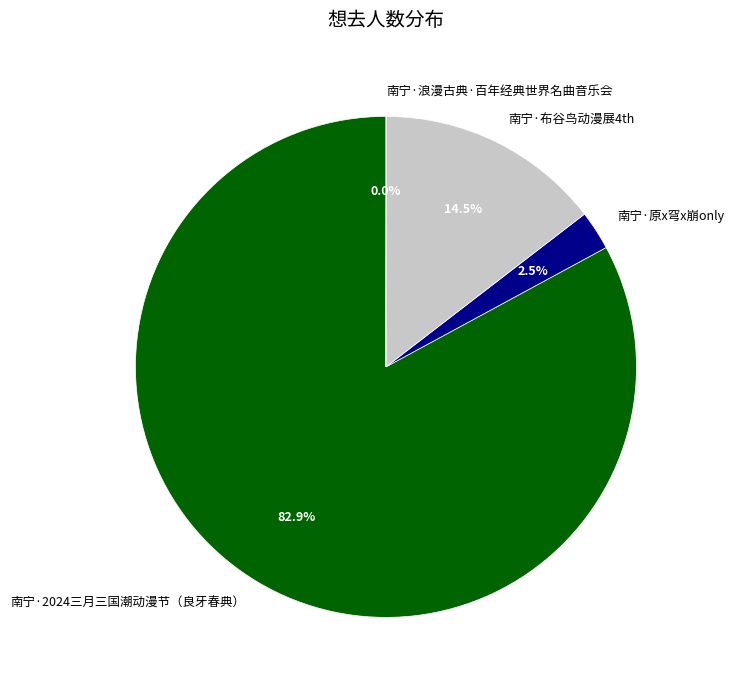

To the nearest percent, what is the difference between the largest and smallest slice percentages?

83%